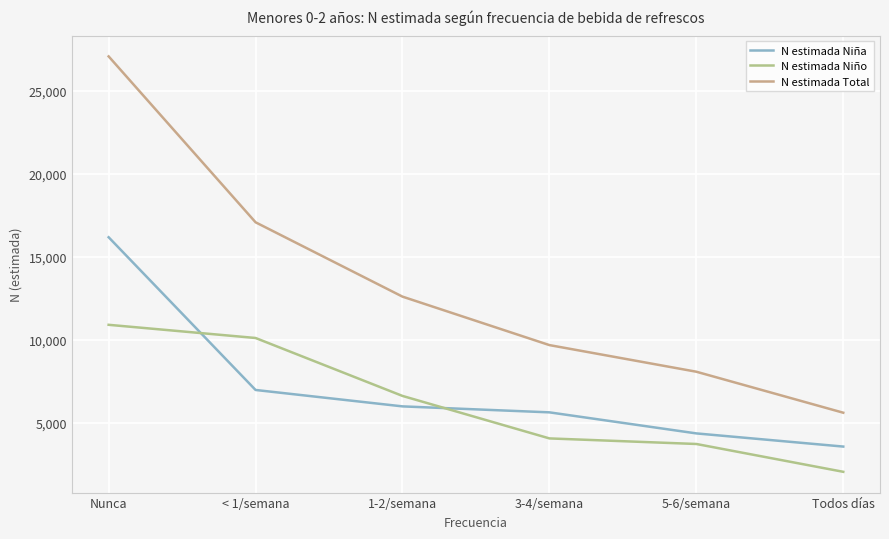

At Nunca, list the series in order from largest to smallest.

N estimada Total, N estimada Niña, N estimada Niño